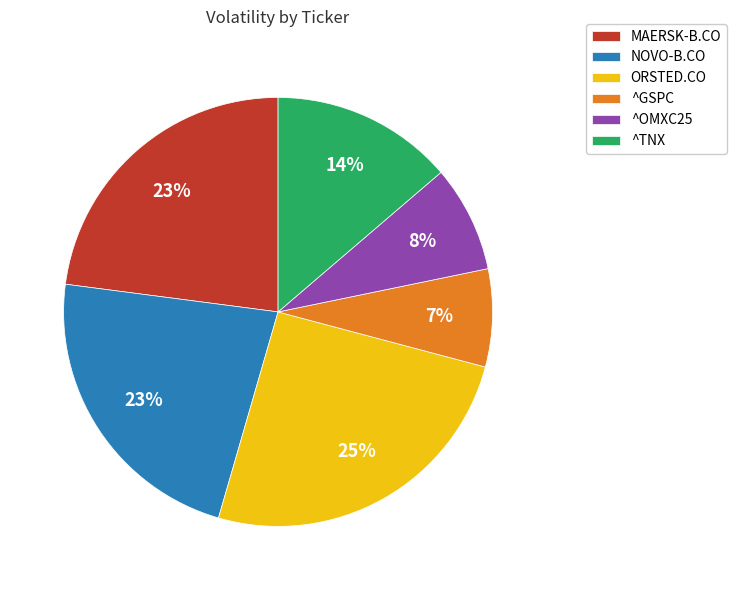

To the nearest percent, what is the difference between the largest and smallest slice percentages?

18%